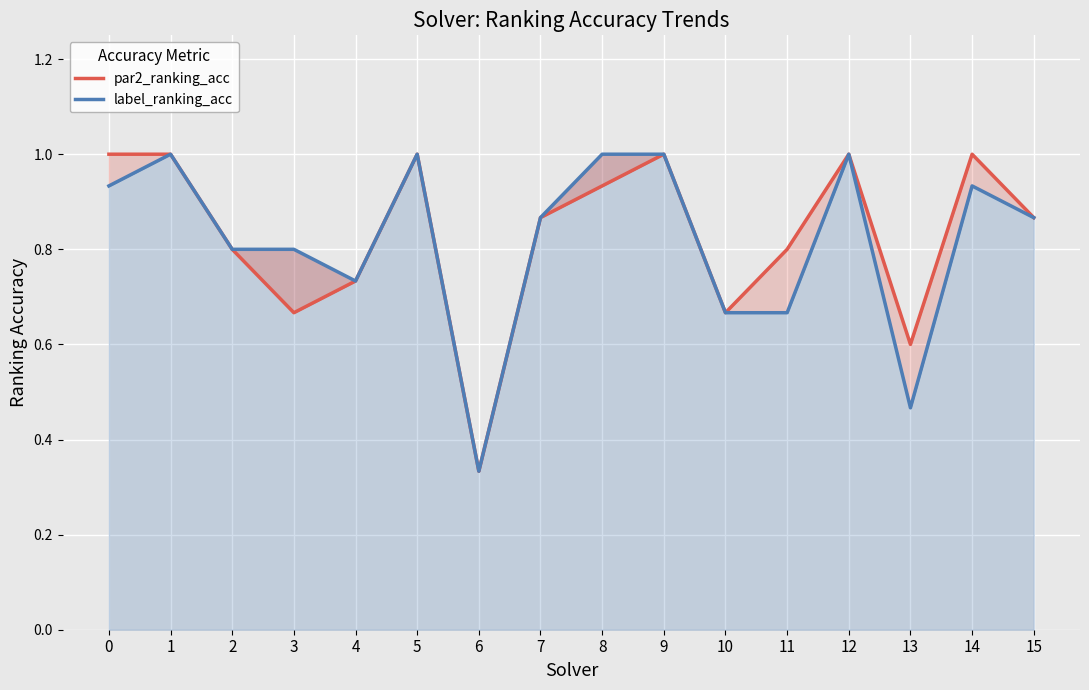

What is the smallest value displayed?

0.3